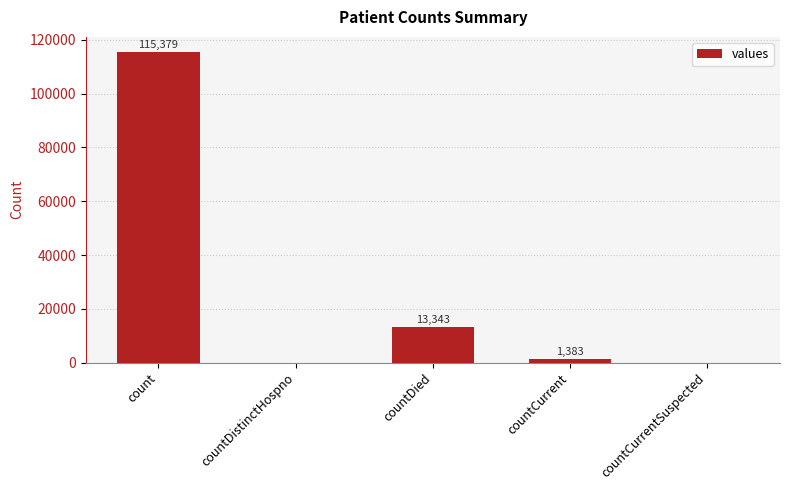

Are the bars grouped side by side (vs. stacked)?

No